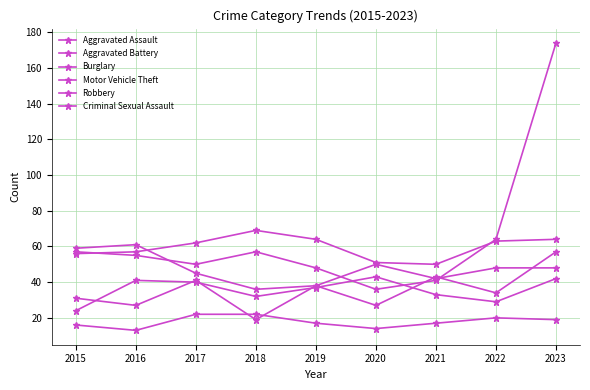

Is this an area chart (filled region under the line)?

No